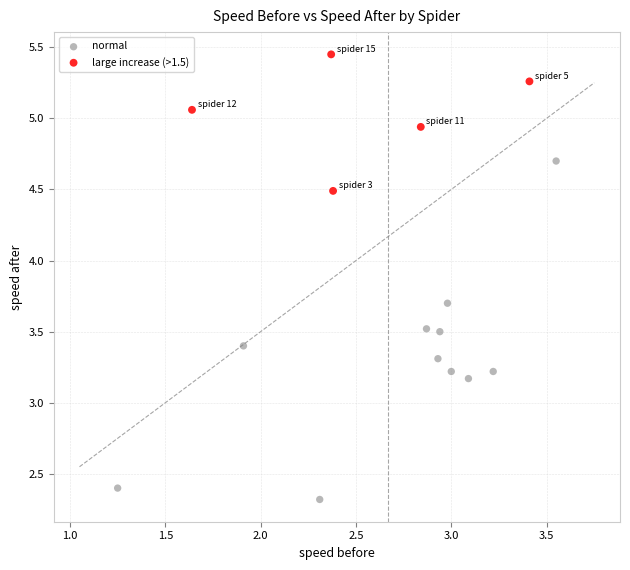

Which series contains the highest Y value?

large increase (>1.5)